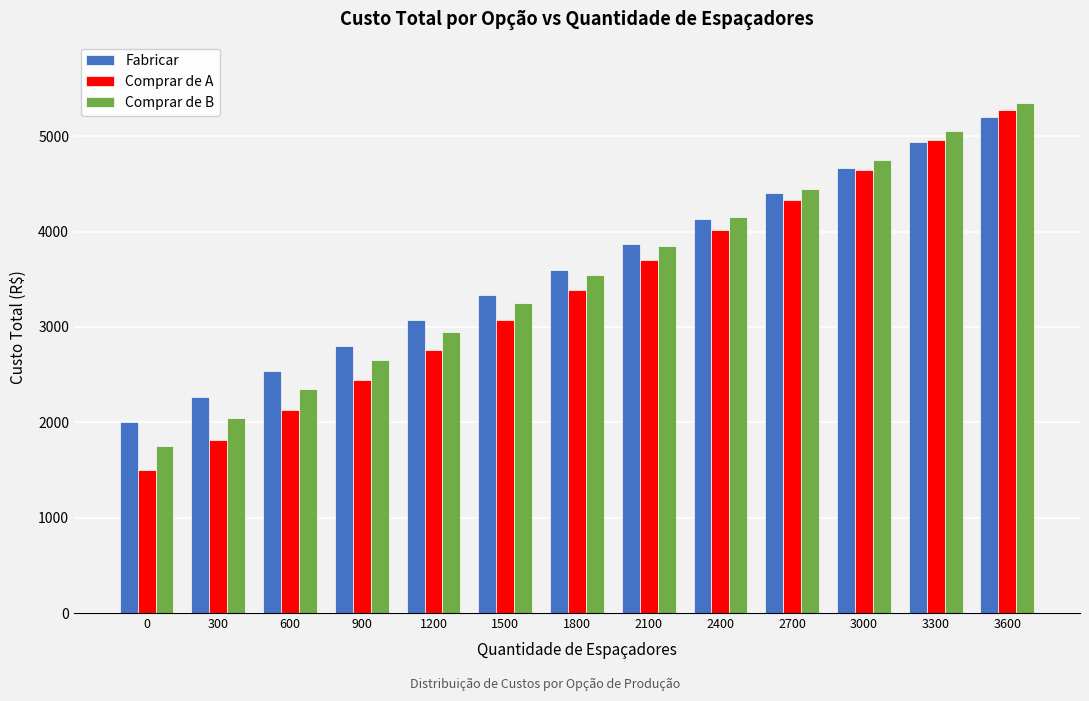

Read the Comprar de B value at 1200, to the nearest 10.

2950